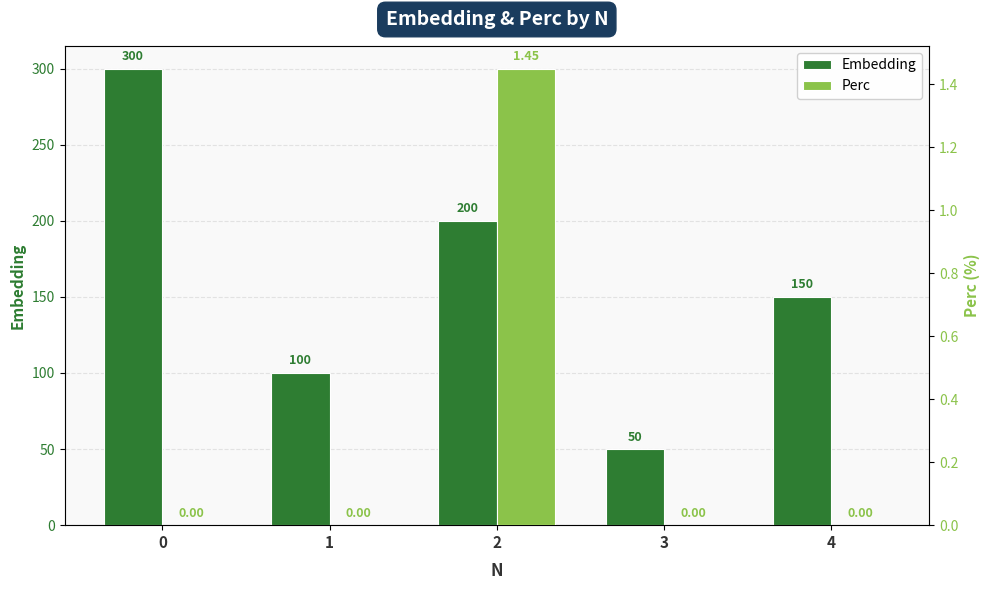

True or false: Perc has a value of 0.0 at 0.

True